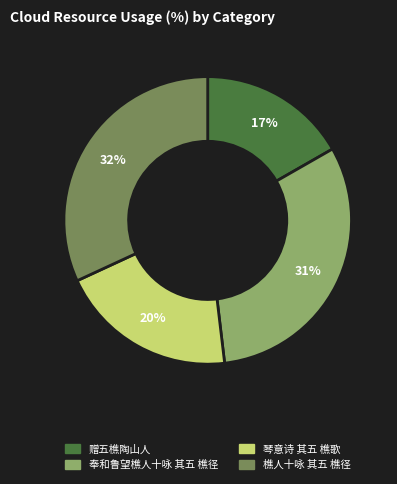

To the nearest percent, what portion does 樵人十咏 其五 樵径 represent?

32%